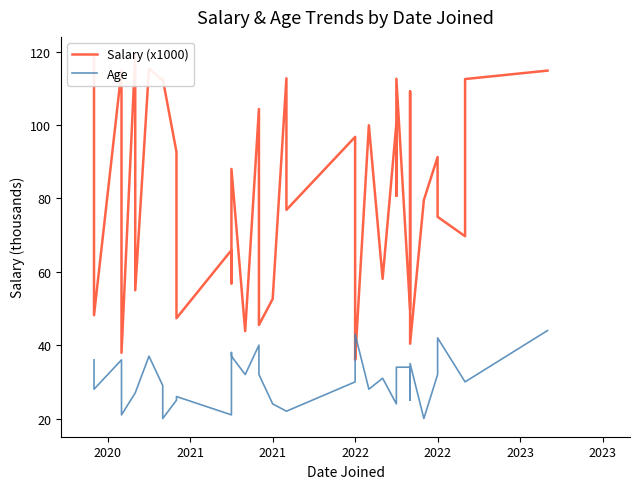

Rank the series by their average value, from lowest to highest.

Age, Salary (x1000)